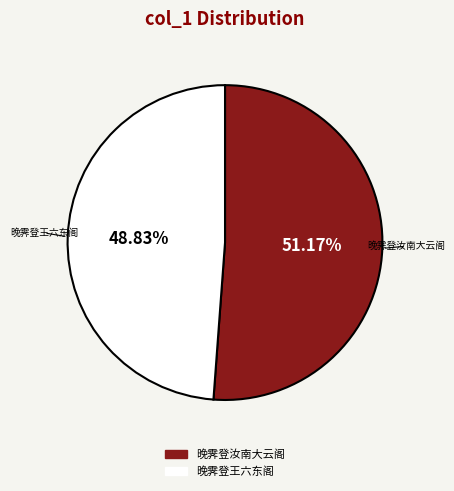

What percentage is the 晚霁登王六东阁 slice, to the nearest percent?

49%